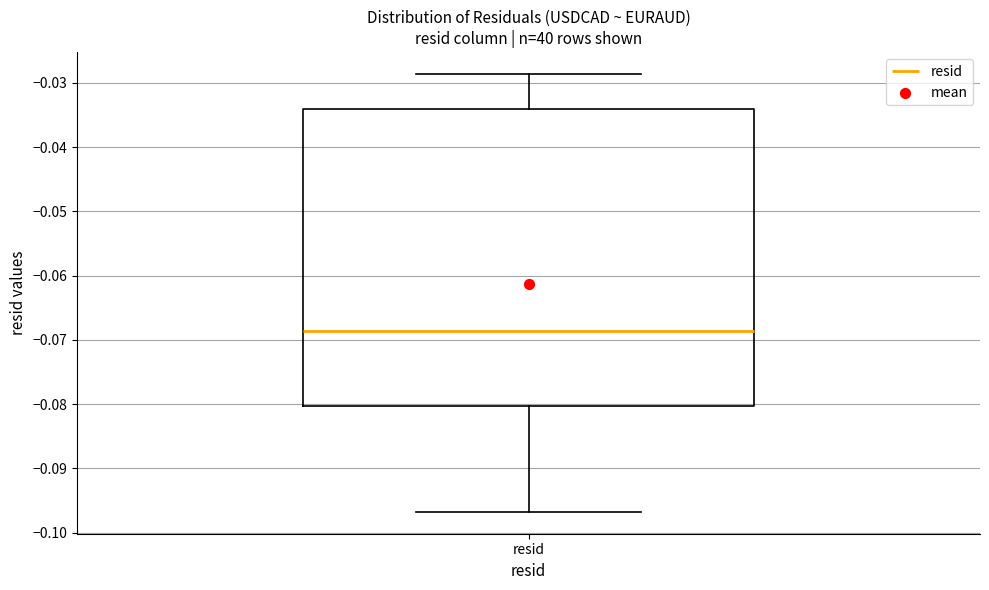

Where does the median line of the box for resid sit on the y-axis? The values are not printed on the chart, so give them approximately, as read against the axis.

-0.069